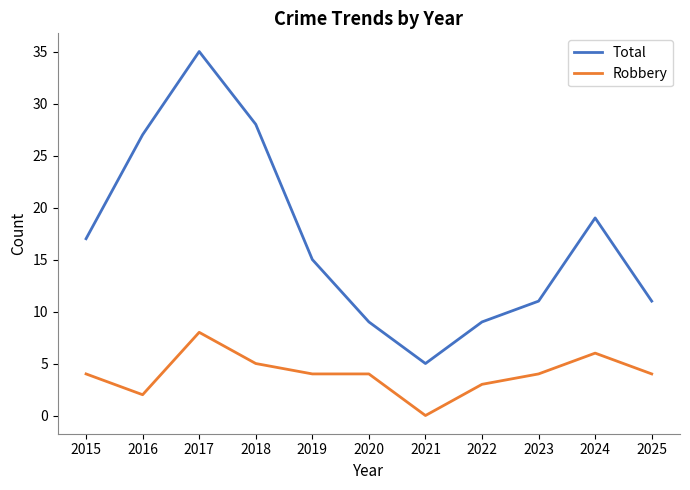

True or false: Robbery and Total cross at least once.

False